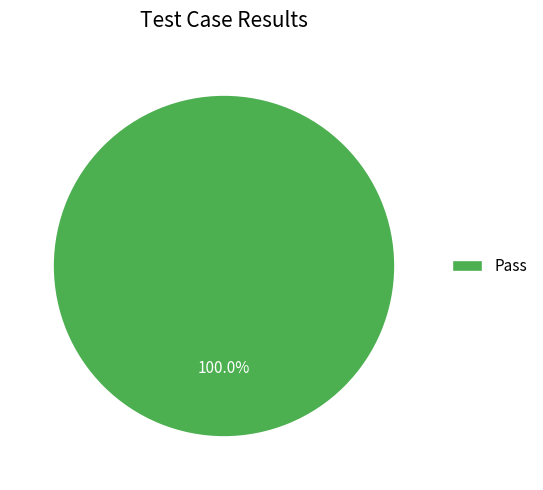

Is there any slice that represents more than half of the pie?

Yes